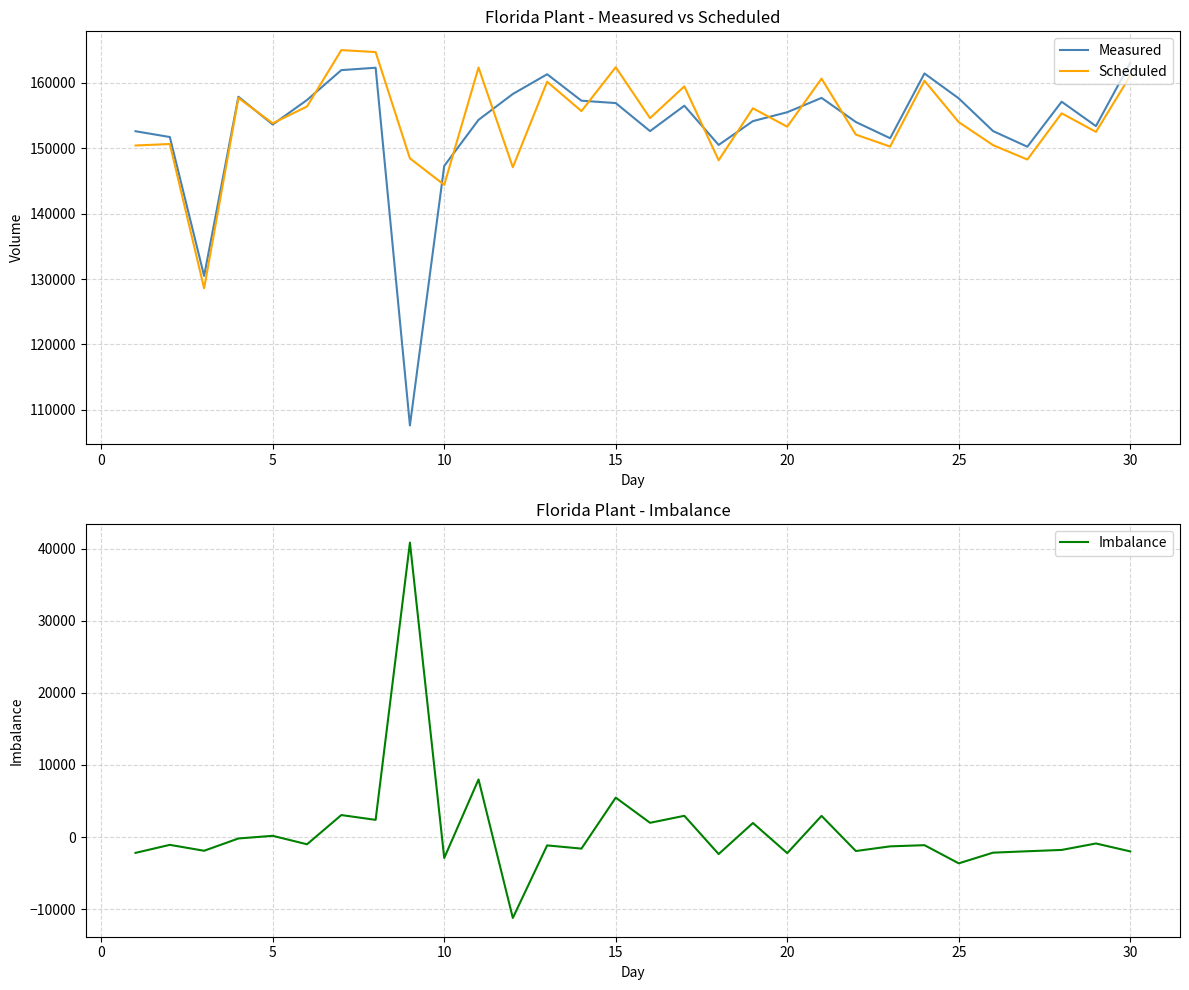

What are all the series names shown in the legend?

Measured, Scheduled, Imbalance